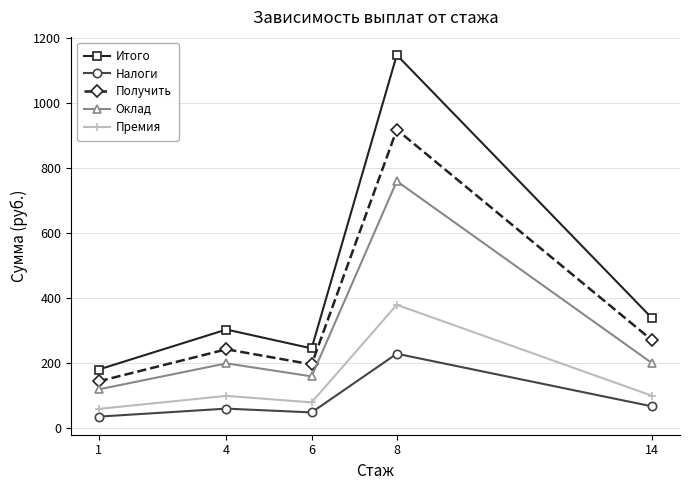

At 4, list the series in order from largest to smallest.

Итого, Получить, Оклад, Премия, Налоги